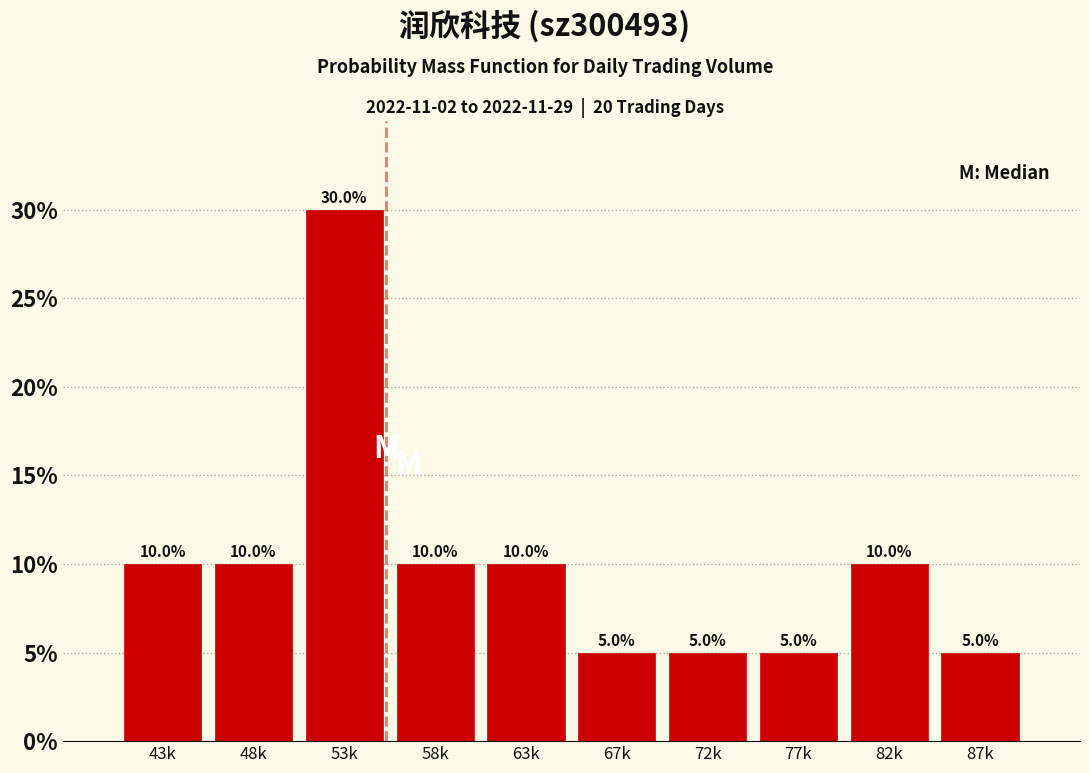

Reading left to right, what are all the values shown in this chart?

43k=10	48k=10	53k=30	58k=10	63k=10	67k=5	72k=5	77k=5	82k=10	87k=5